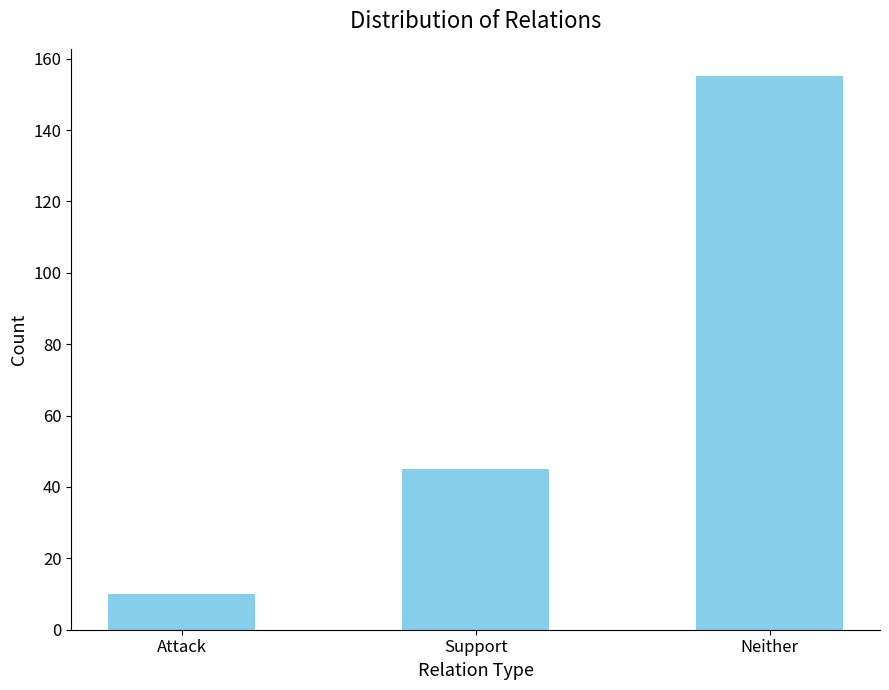

At which label is the value closest to 82?

Support